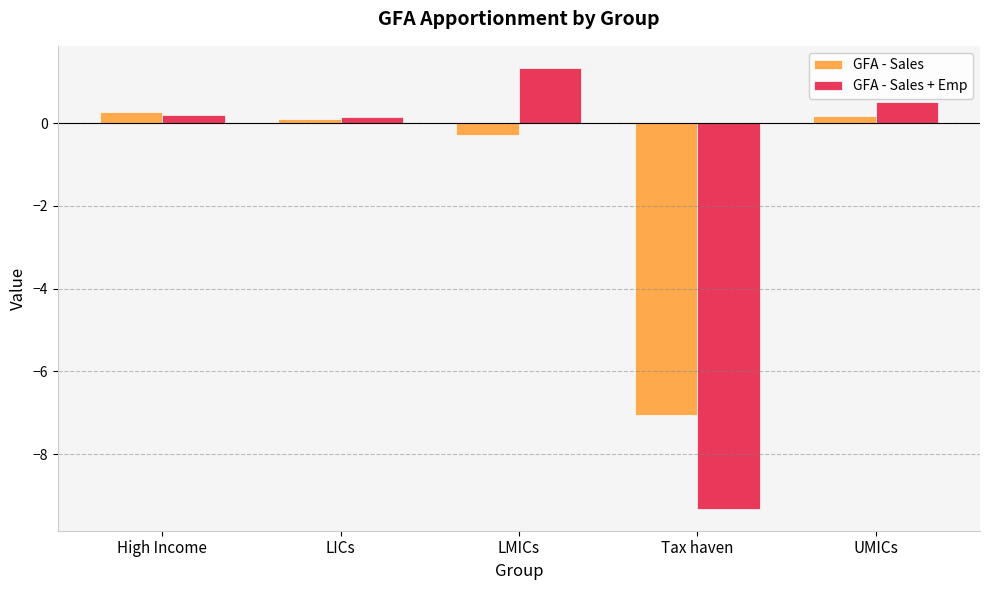

How many groups of bars are there?

5